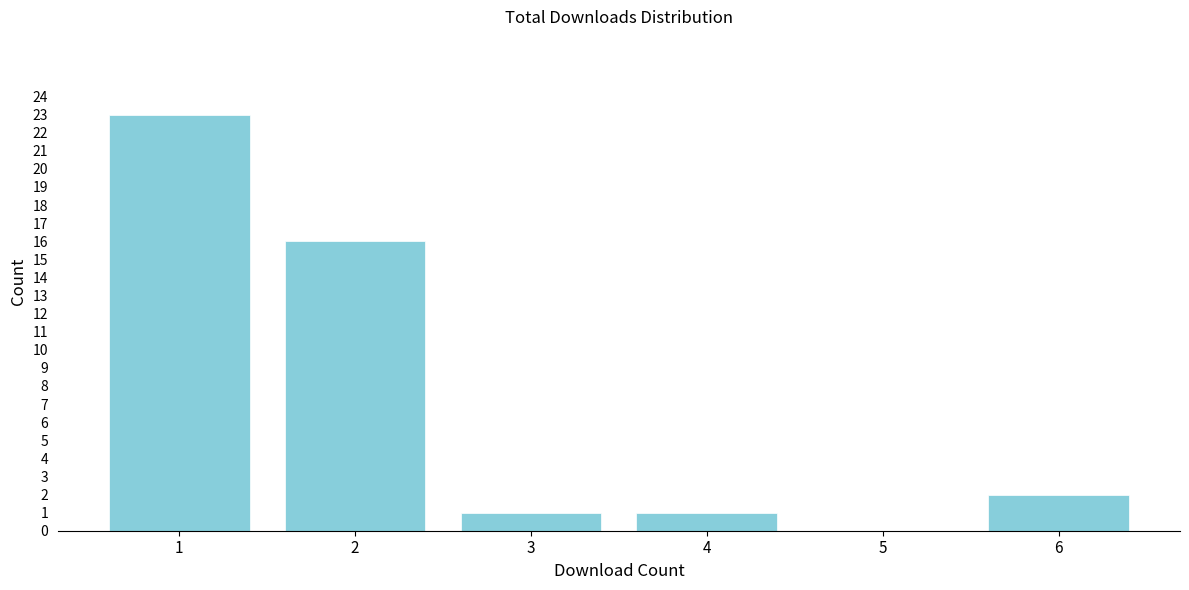

Which range on the x-axis has the tallest bar?

0.5 to 1.5